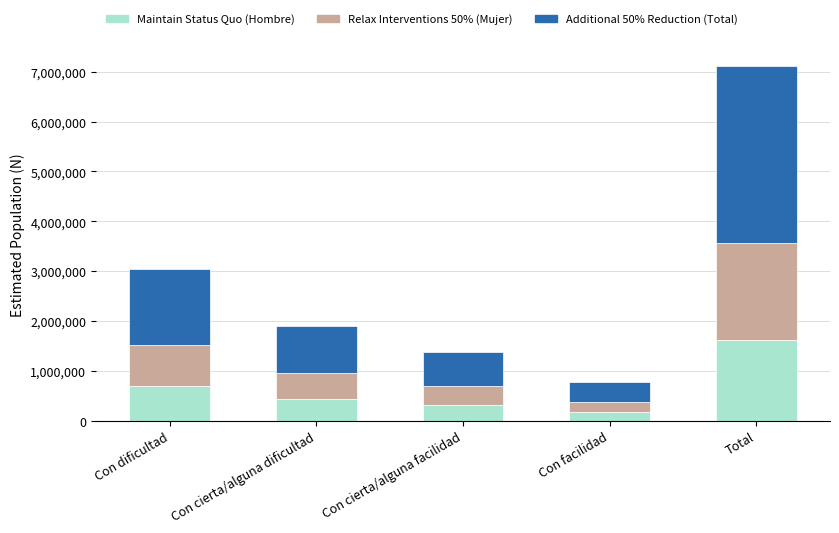

At which category is the sum across all series the highest?

Total